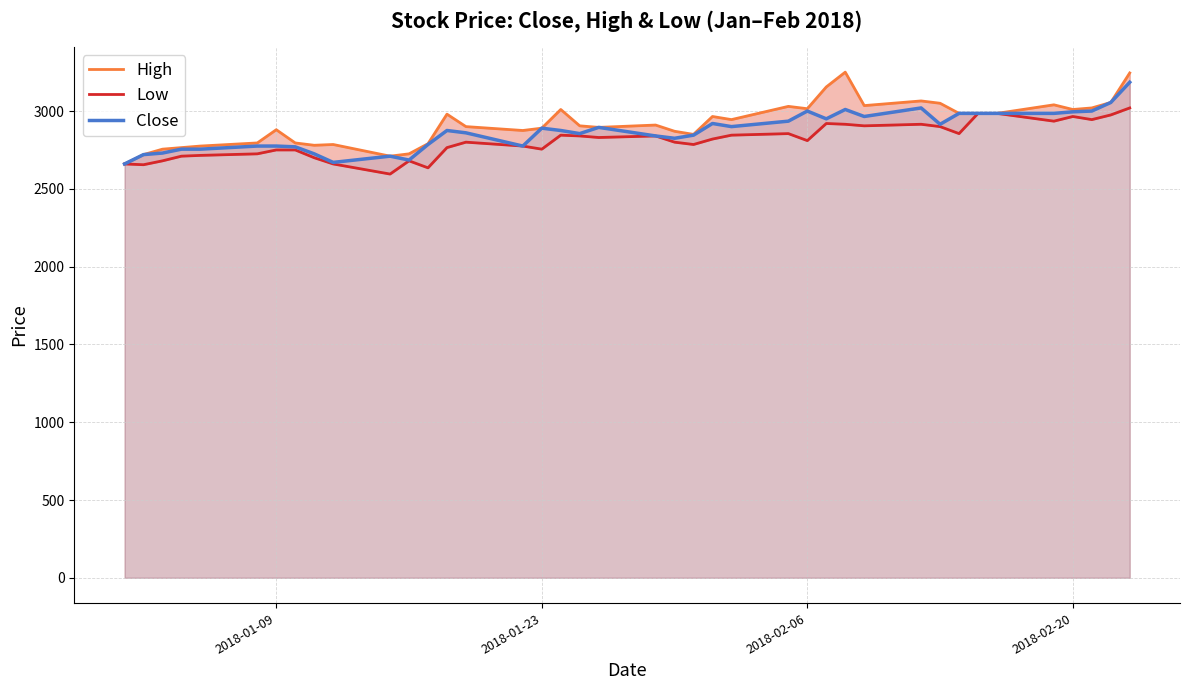

What is the minimum value for Close?

2660